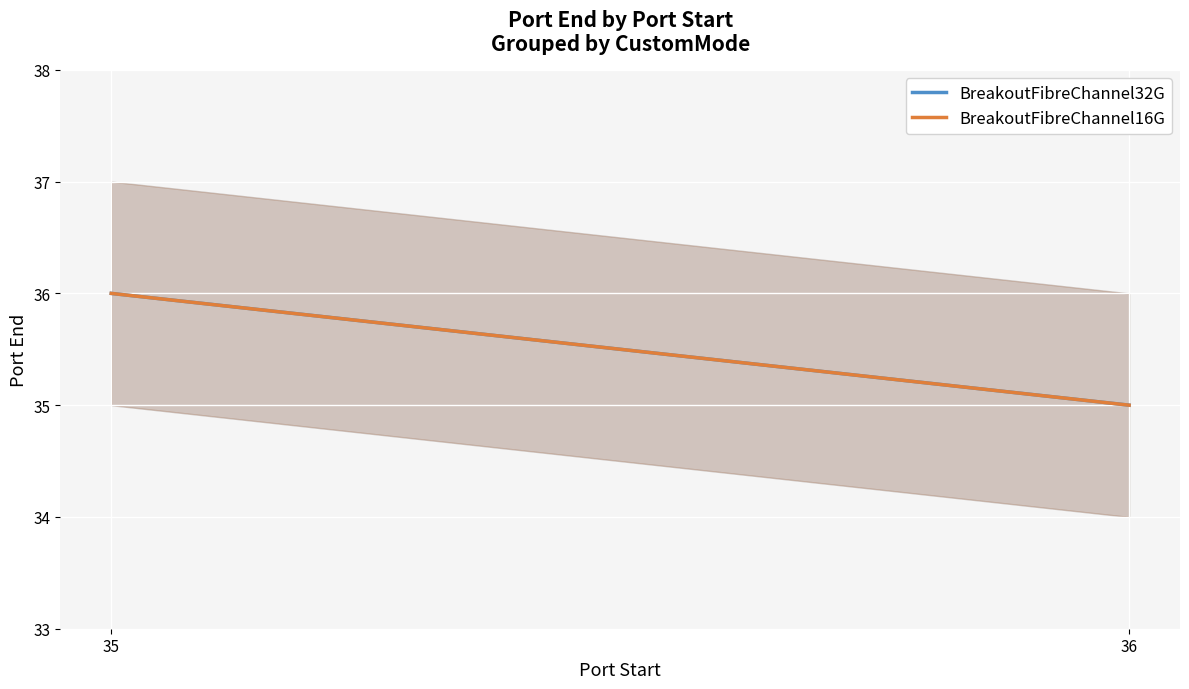

What is the smallest value displayed?

35